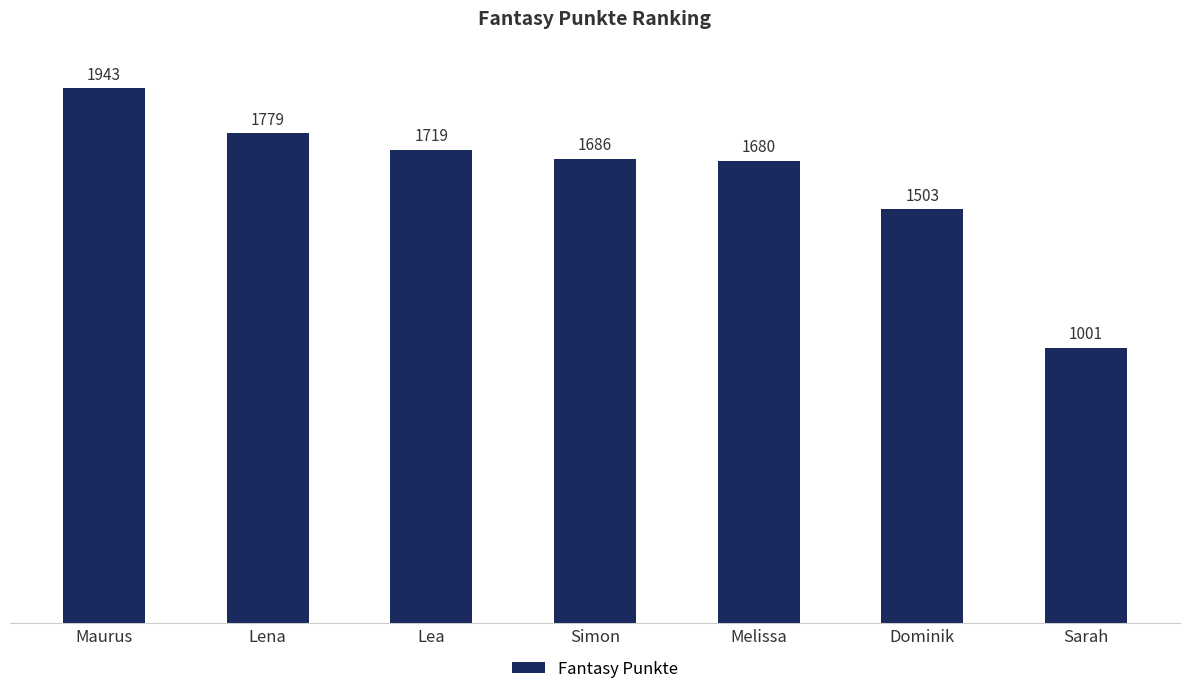

Which label corresponds to the largest value in the chart?

Maurus